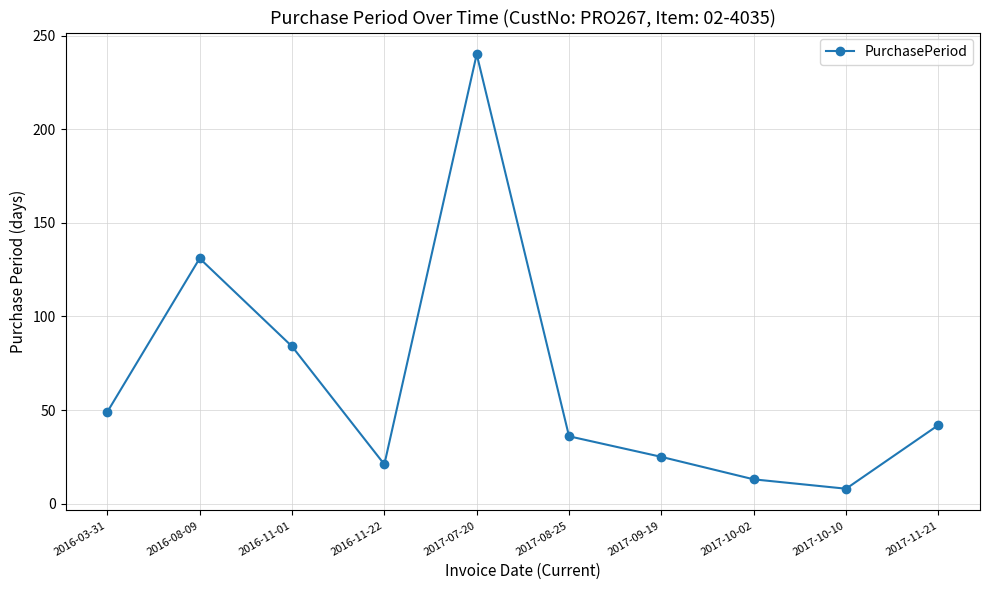

What is the maximum value shown in the chart?

240